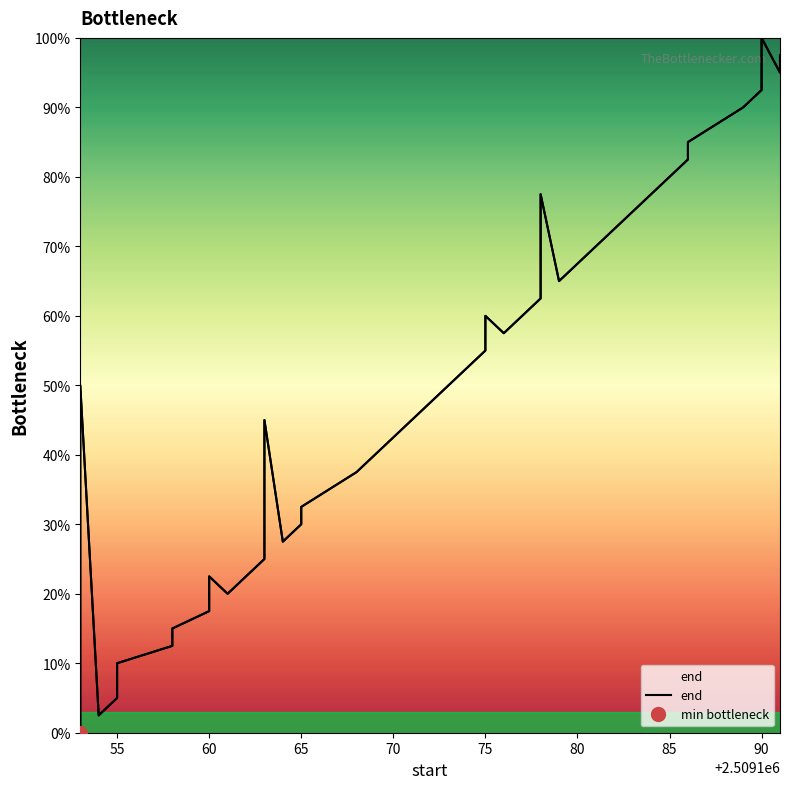

Count the number of data series in this chart.

1